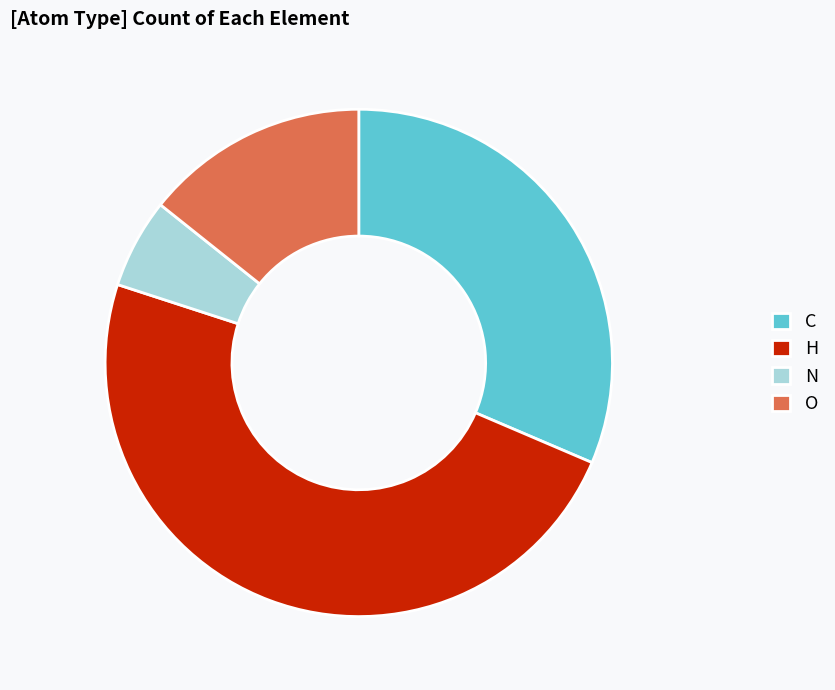

Which has a higher value, O or H?

H